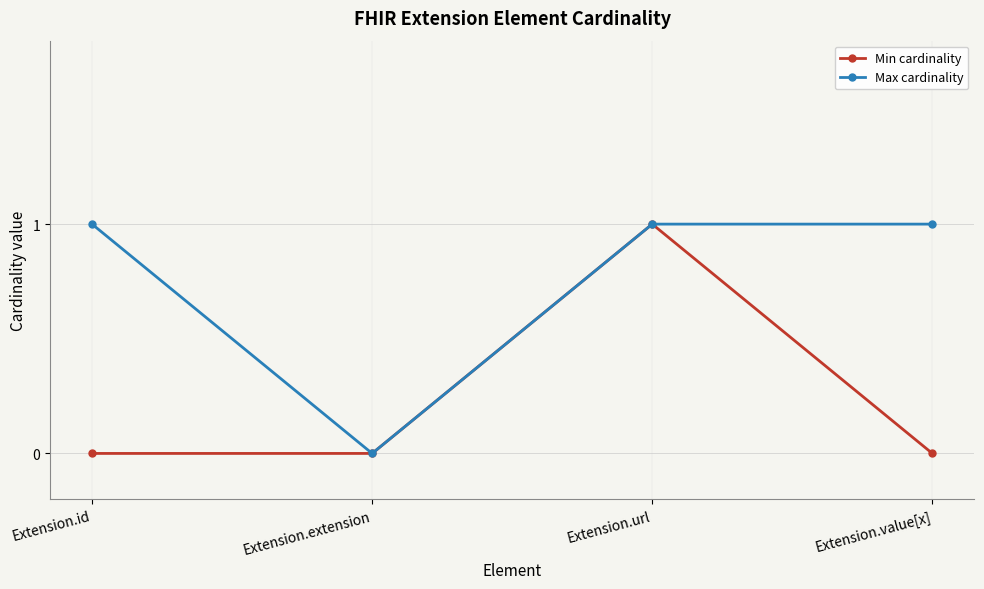

How many Max cardinality values are between 1 and 2?

3